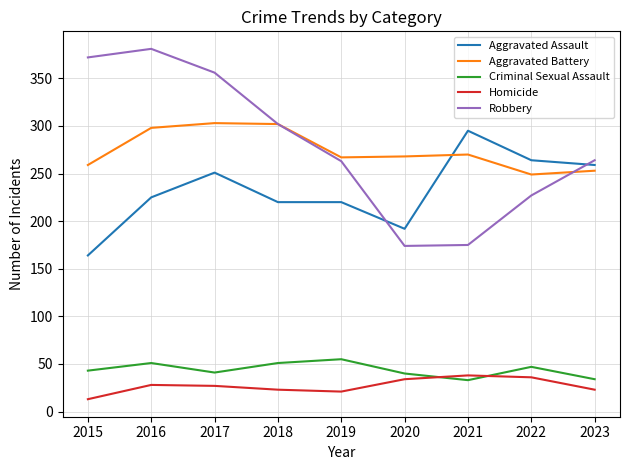

What is the average value of the Homicide series?

27